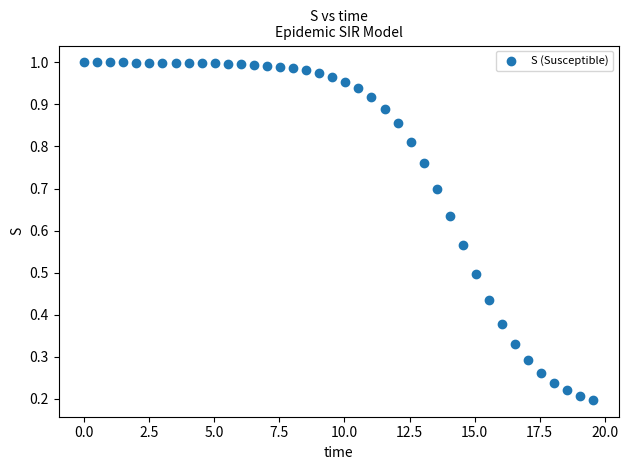

What is the range of X values (max minus min)?

19.6